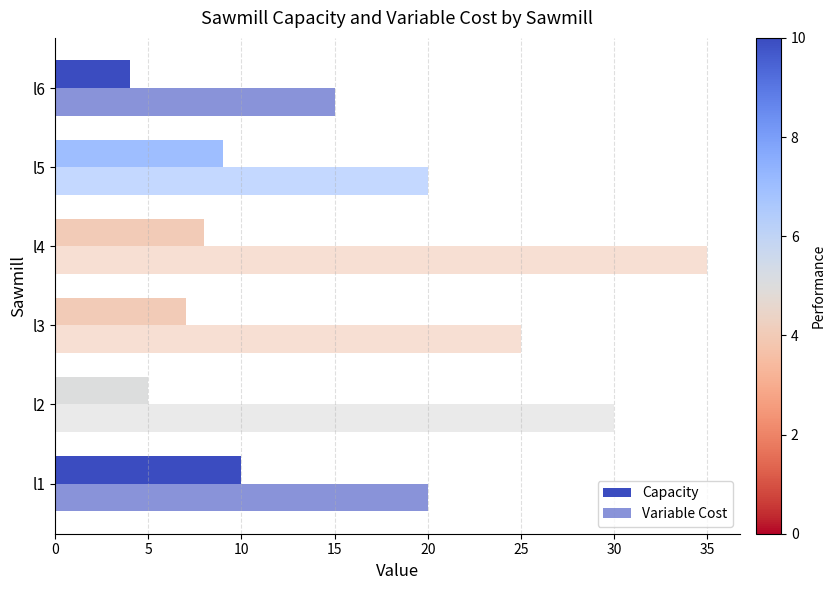

What is the average value of the Capacity series?

7